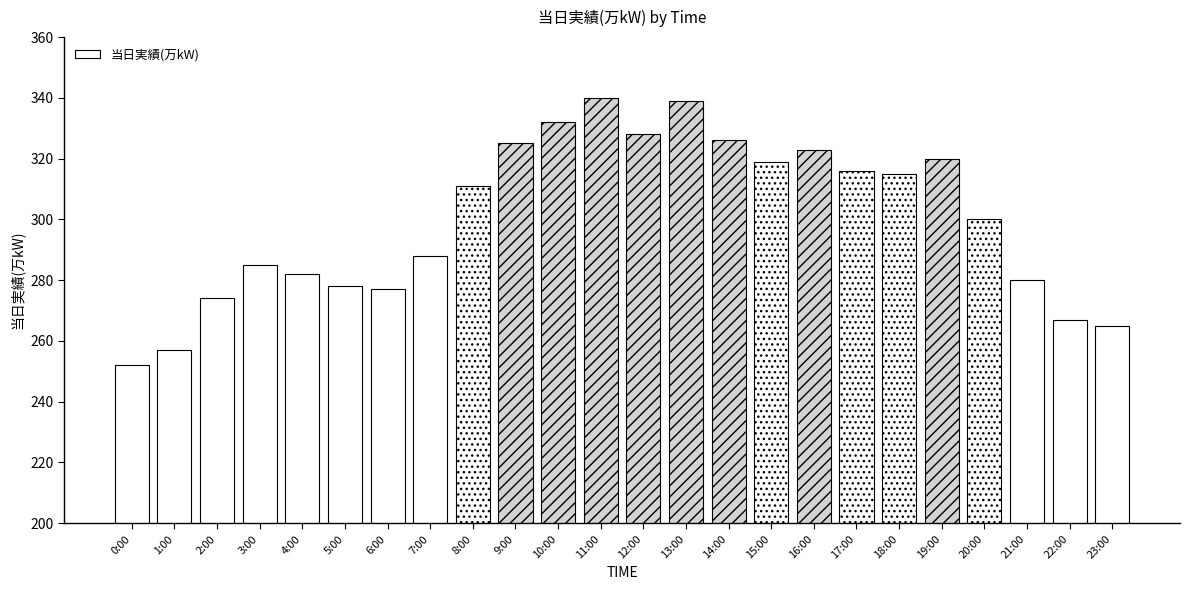

Are the bars grouped side by side (vs. stacked)?

No